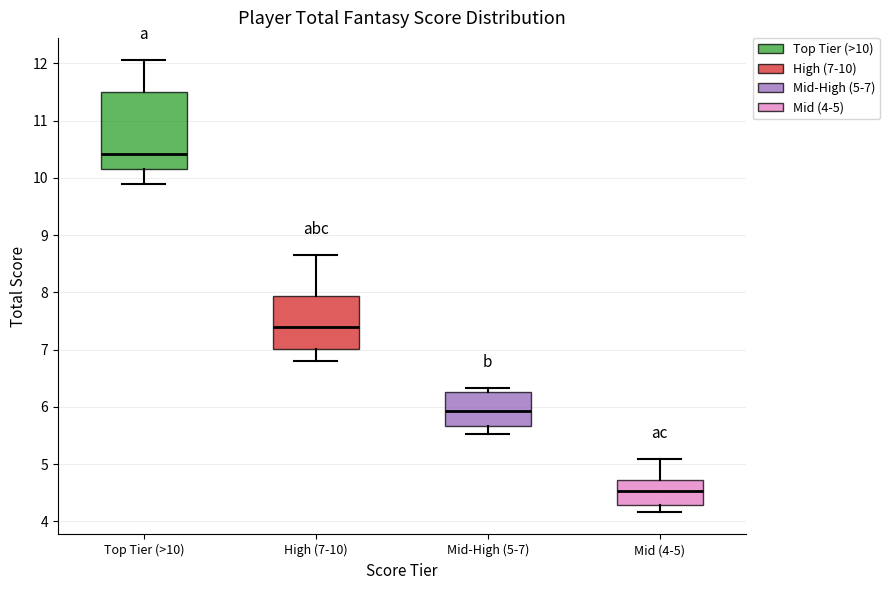

Which box is the tallest, from its lower edge to its upper edge?

Top Tier (>10)